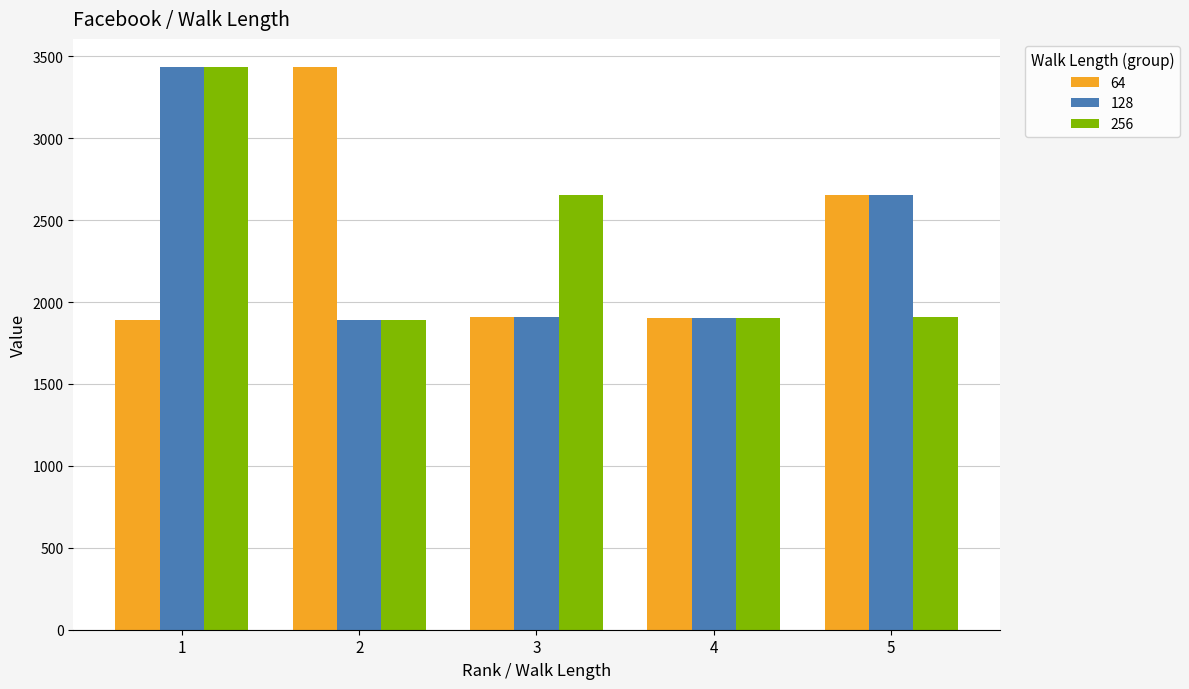

Count the number of categories in the chart.

5